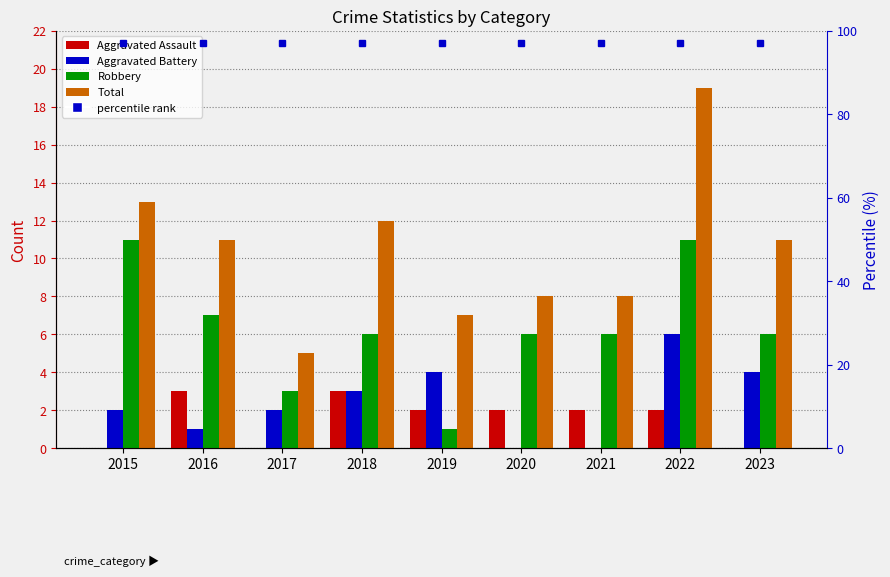

List the series in order of their peak value, highest first.

Total, Robbery, Aggravated Battery, Aggravated Assault